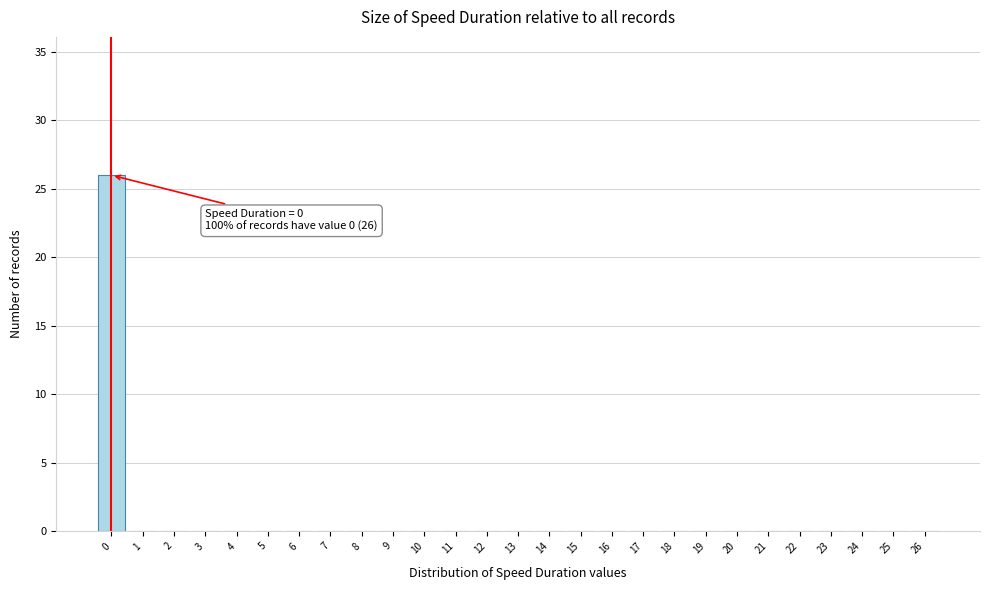

Reading left to right, what are all the values shown in this chart?

0=26	1=0	2=0	3=0	4=0	5=0	6=0	7=0	8=0	9=0	10=0	11=0	12=0	13=0	14=0	15=0	16=0	17=0	18=0	19=0	20=0	21=0	22=0	23=0	24=0	25=0	26=0